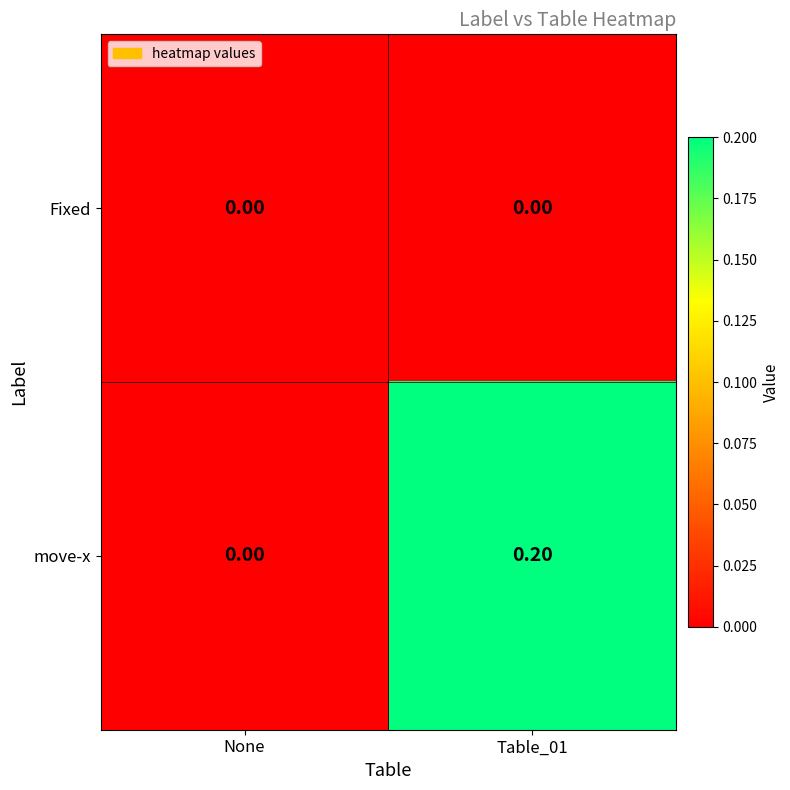

At which category does the chart reach its peak across all series?

Table_01